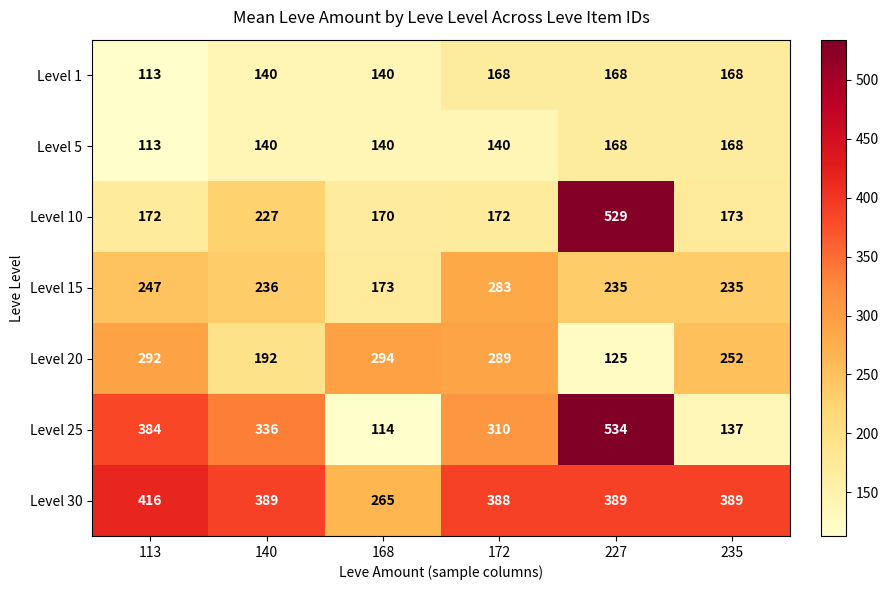

Where does the Level 25 series first go above 336?

113